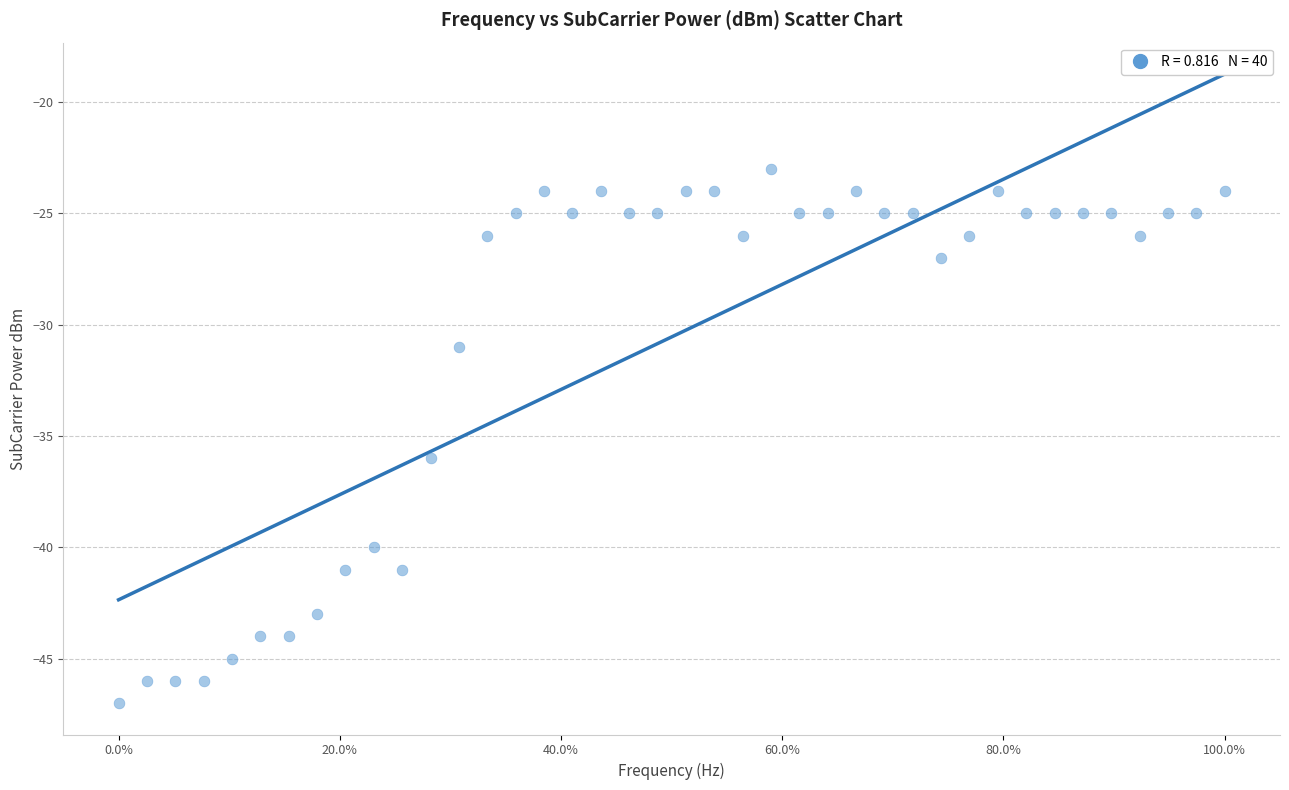

What Y value in the scatter plot is closest to -35?

-36